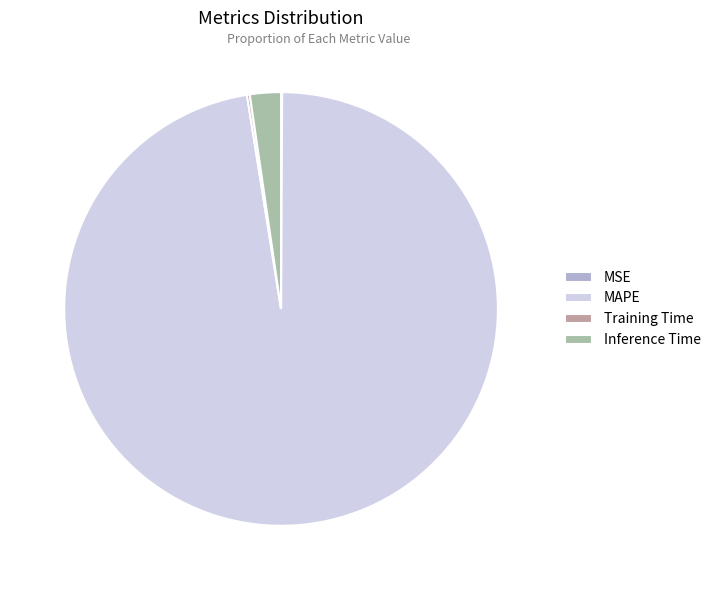

Which category accounts for the majority?

MAPE